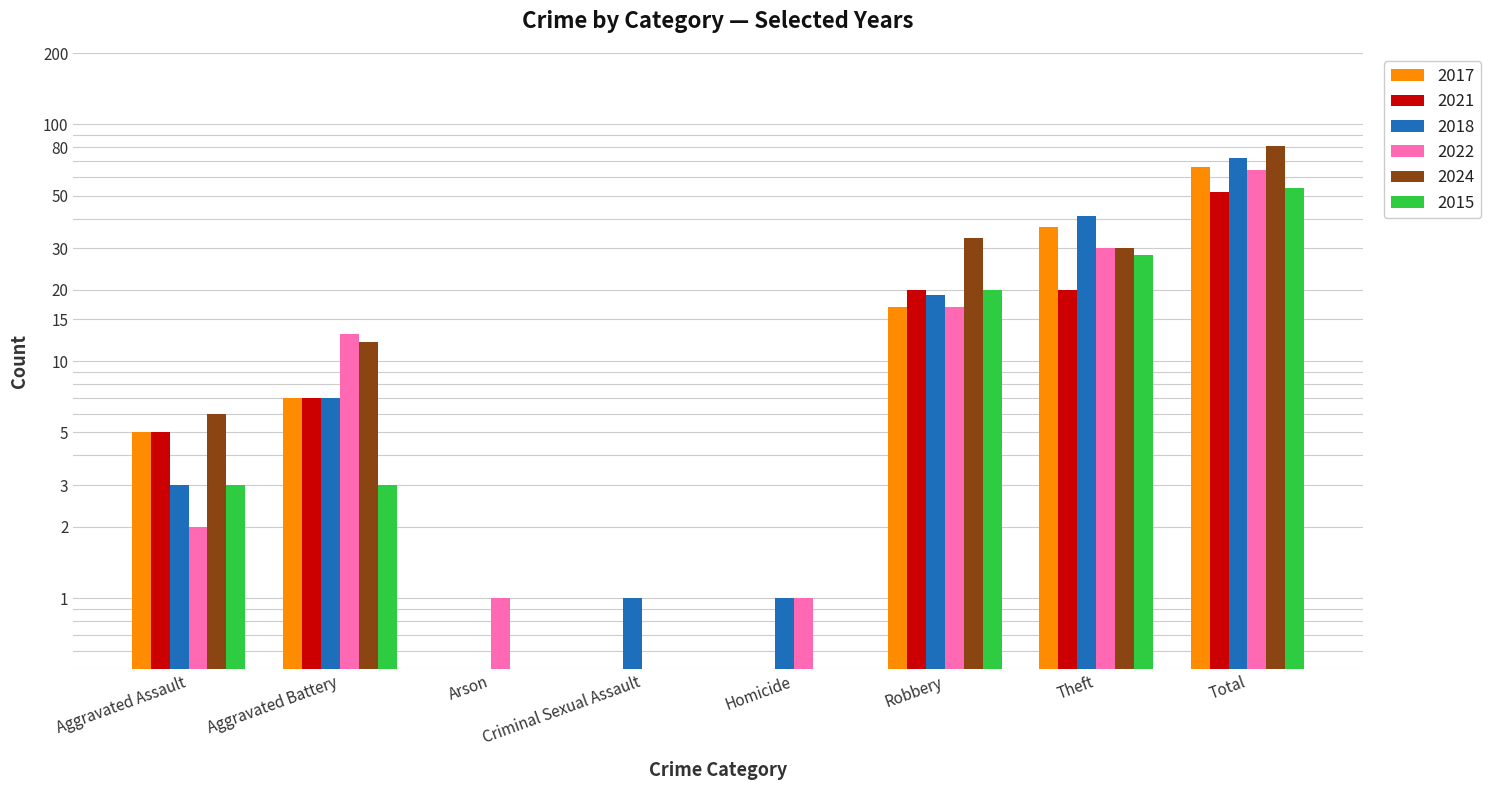

Which series has the widest spread of values?

2024